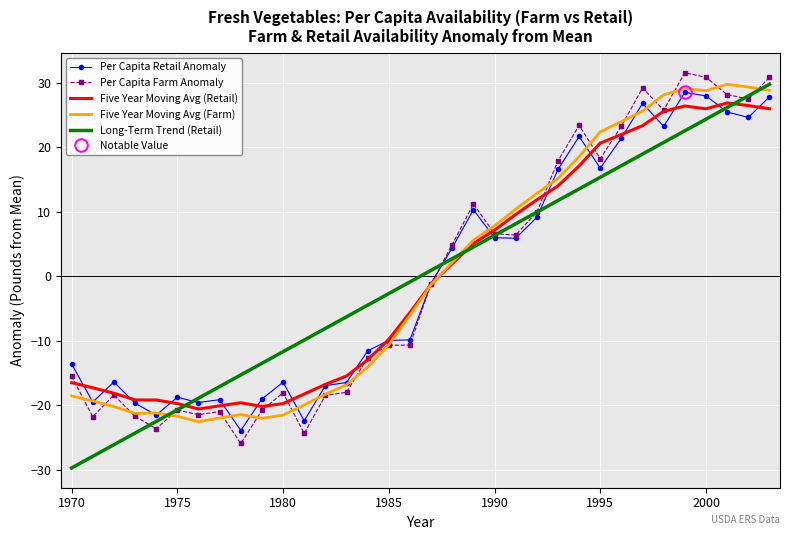

What is the smallest value displayed?

-29.7